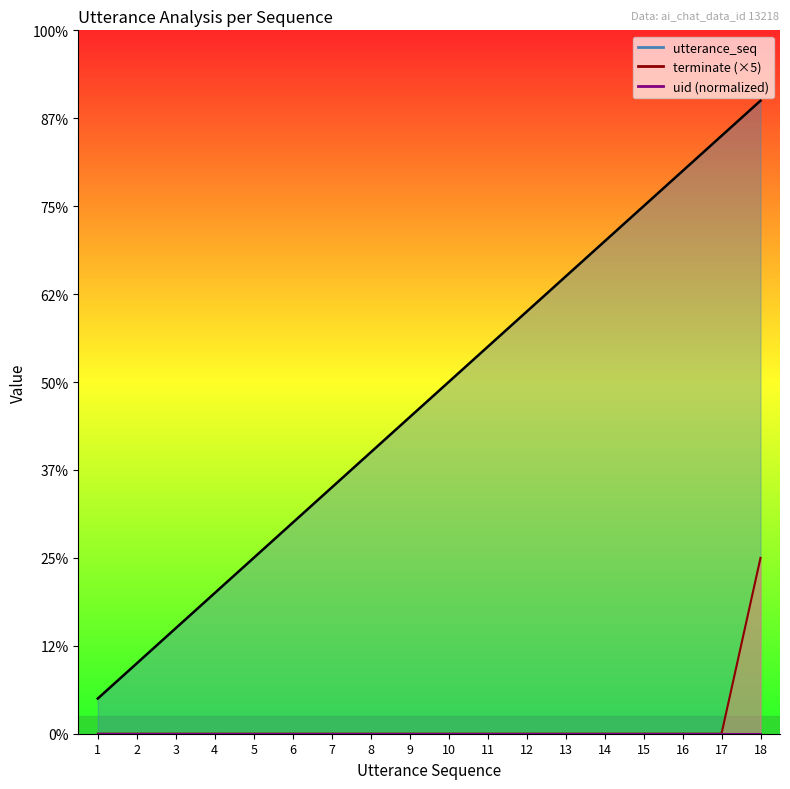

List the labels in order of utterance_seq_line value, largest first.

18, 17, 16, 15, 14, 13, 12, 11, 10, 9, 8, 7, 6, 5, 4, 3, 2, 1